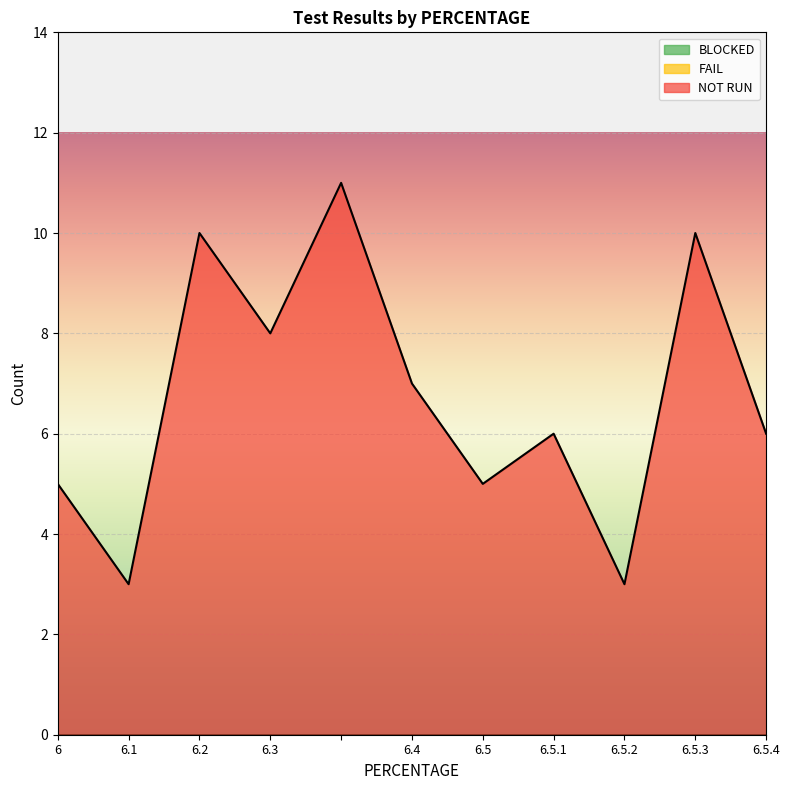

True or false: FAIL and BLOCKED cross at least once.

False